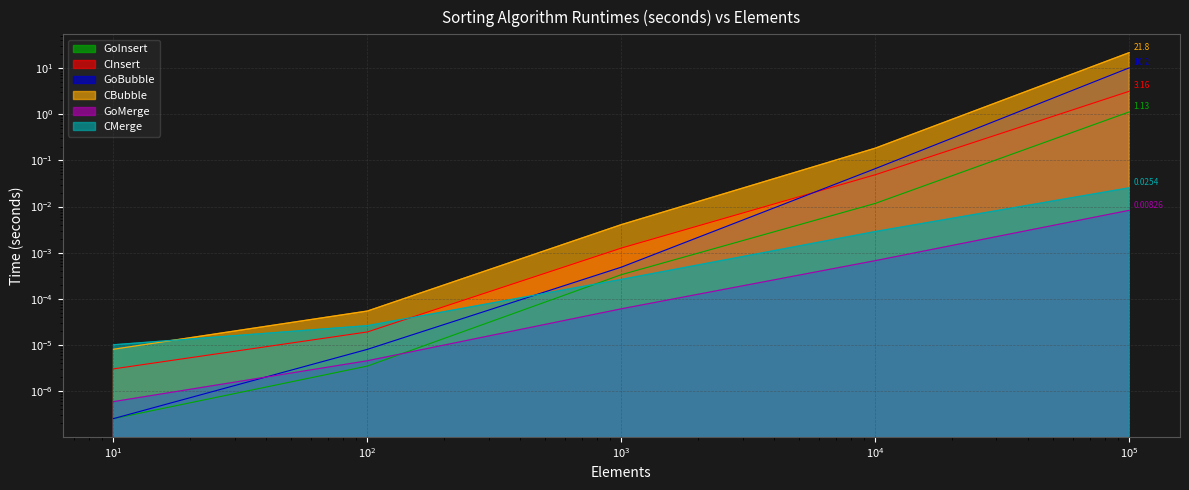

How many lines are shown in the chart?

6